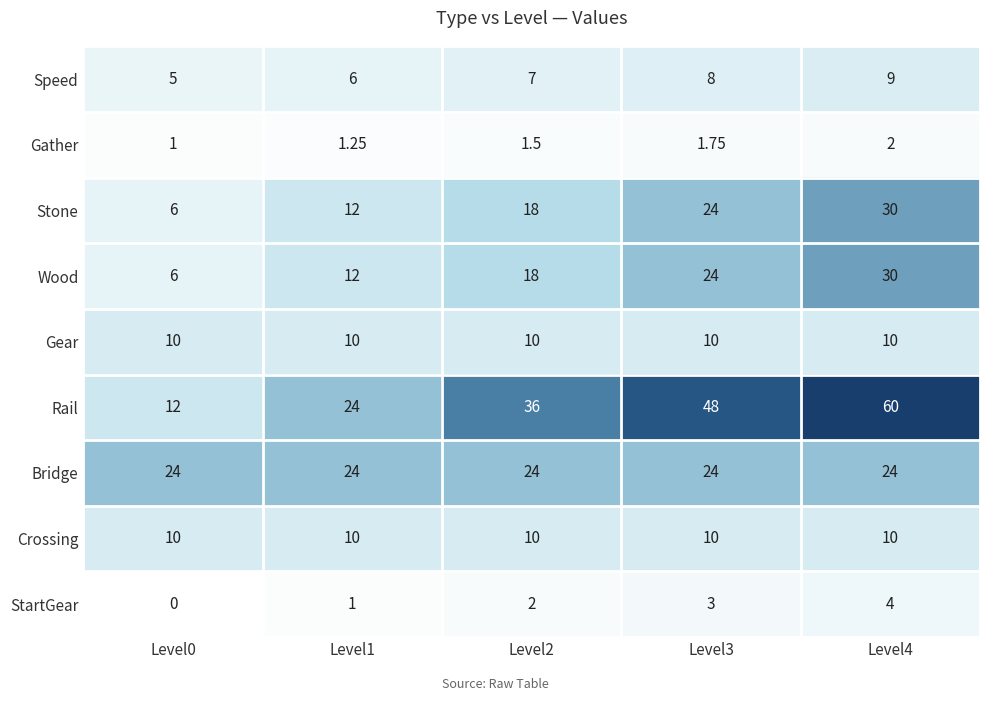

Is the value of Bridge at Level4 greater than the value of Wood at Level1?

Yes